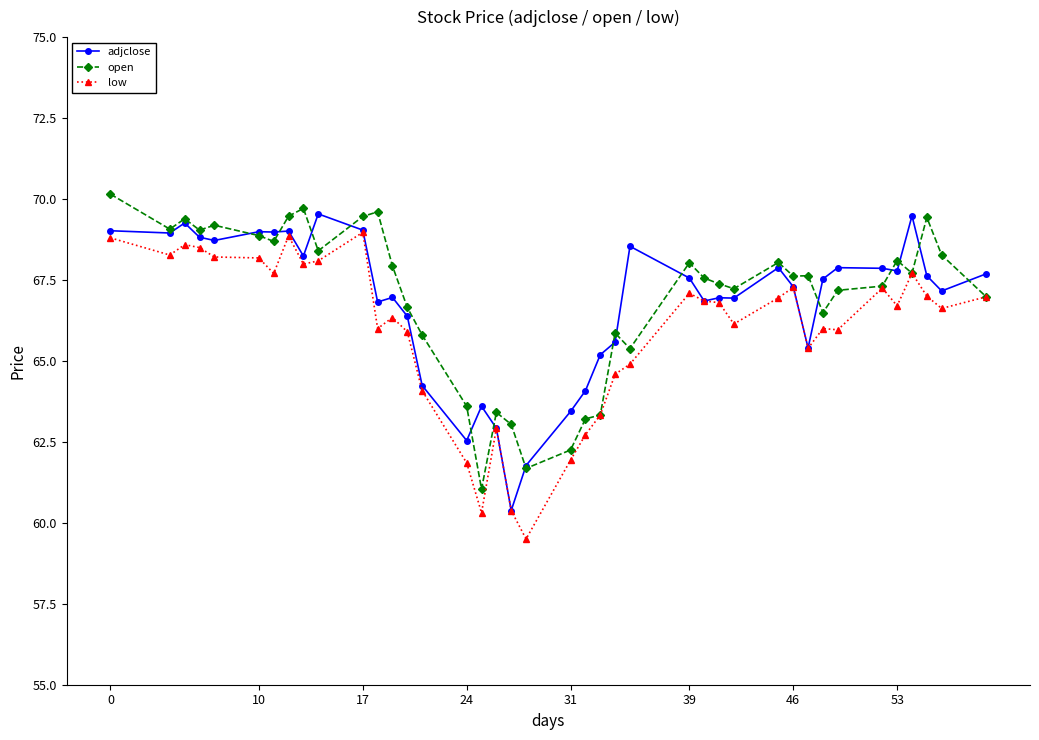

True or false: open has more than 1 points higher than both neighbors.

True